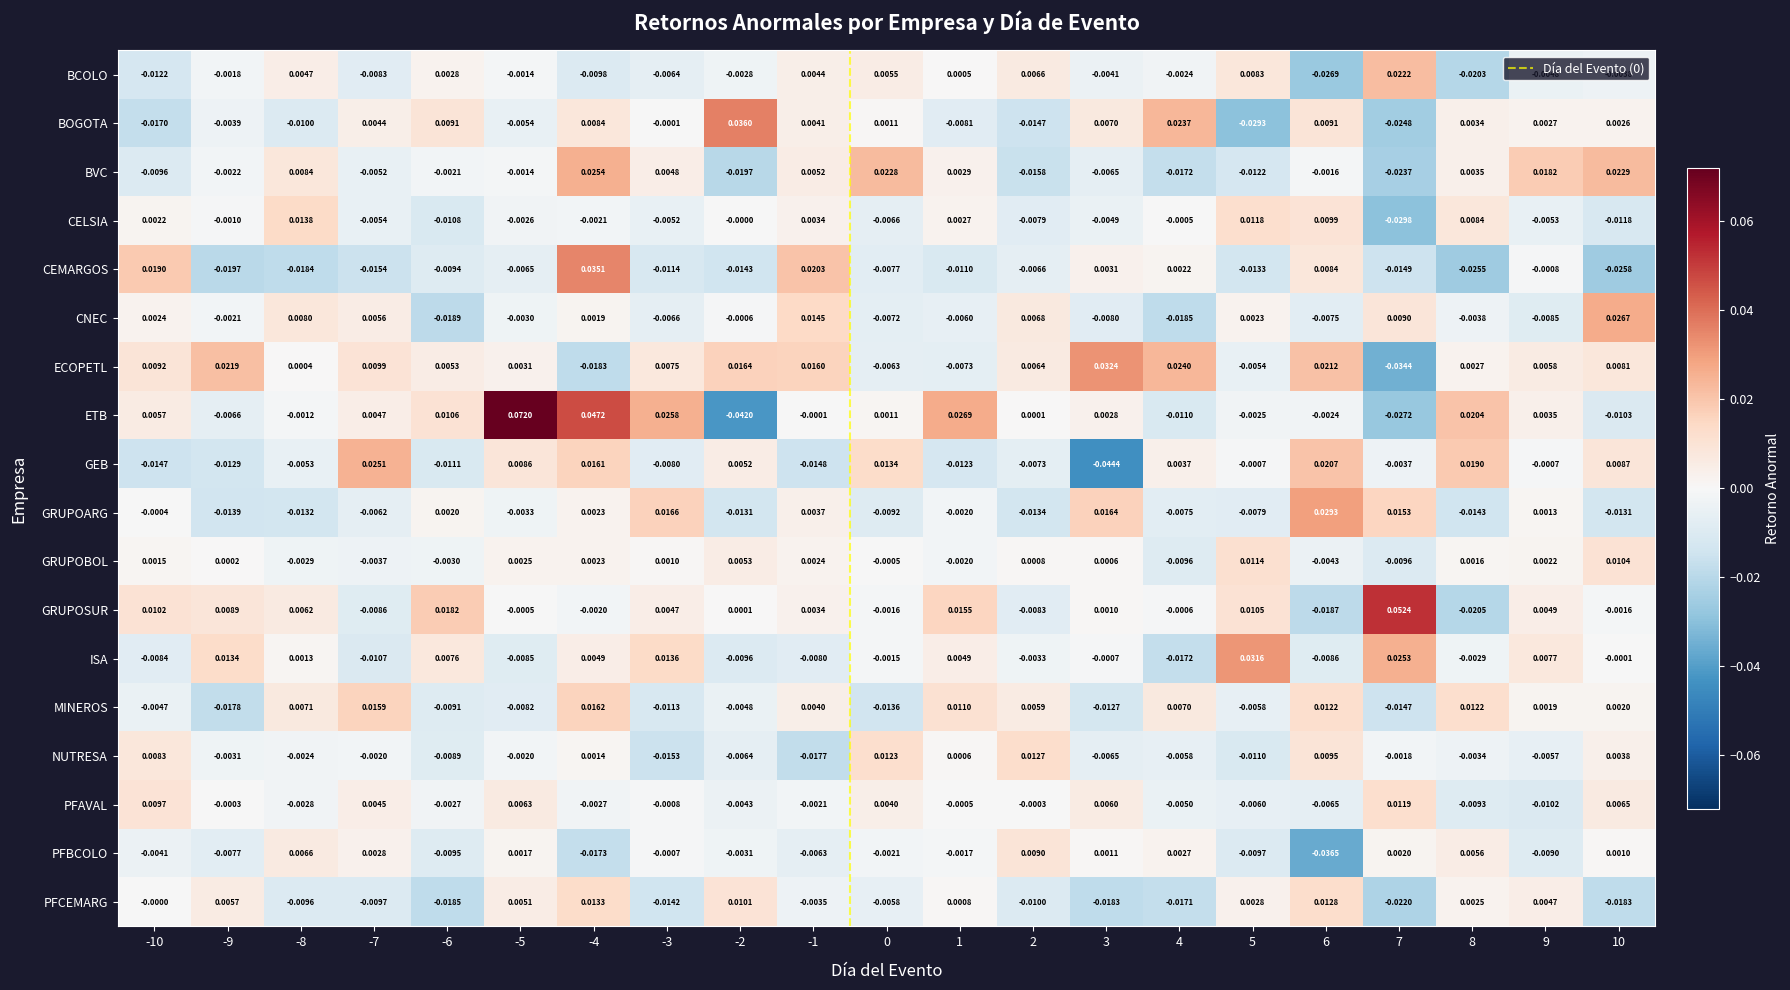

How many negative values does the BCOLO series have?

13